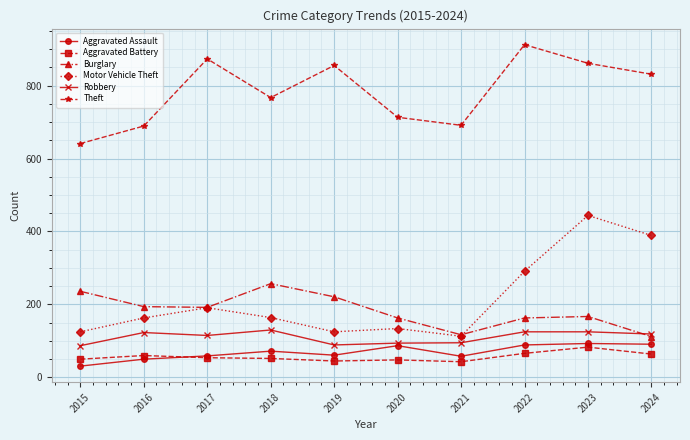

What is the smallest value displayed?

31